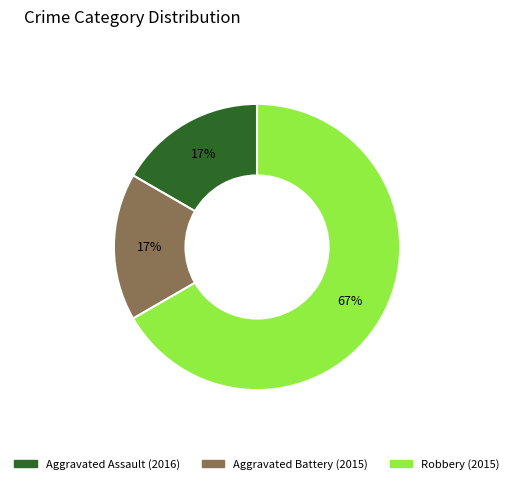

Combined, do Aggravated Battery (2015) and Aggravated Assault (2016) account for over 50%?

No